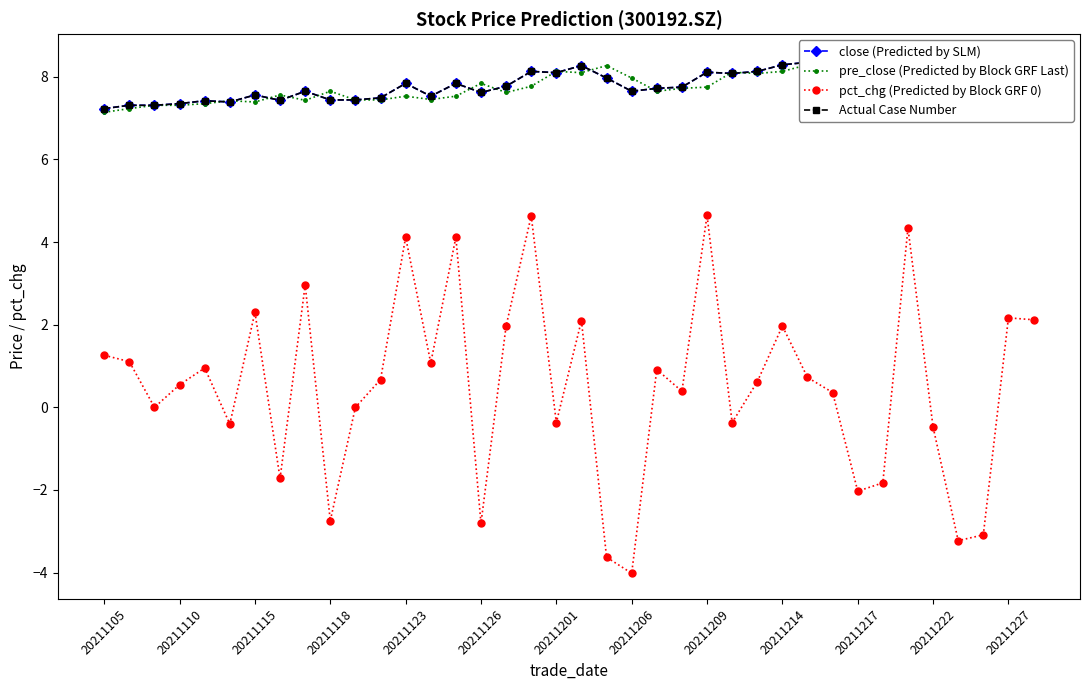

What is the minimum value for Actual Case Number?

7.2